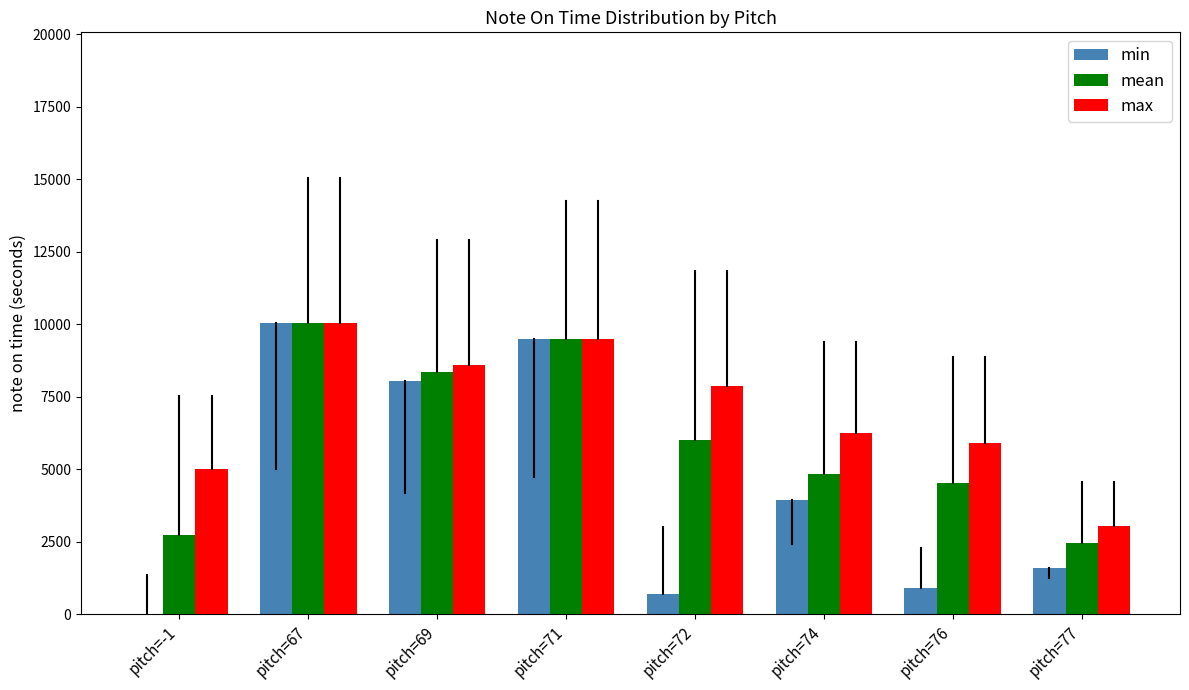

Reading left to right, what are all the values shown in this chart?

min: pitch=-1=0.0	pitch=67=10029.9	pitch=69=8059.7	pitch=71=9492.5	pitch=72=716.4	pitch=74=3940.3	pitch=76=895.5	pitch=77=1611.9
mean: pitch=-1=2746.3	pitch=67=10029.9	pitch=69=8358.2	pitch=71=9492.5	pitch=72=6017.9	pitch=74=4835.8	pitch=76=4544.8	pitch=77=2477.6
max: pitch=-1=5014.9	pitch=67=10029.9	pitch=69=8597.0	pitch=71=9492.5	pitch=72=7880.6	pitch=74=6268.7	pitch=76=5910.4	pitch=77=3044.8